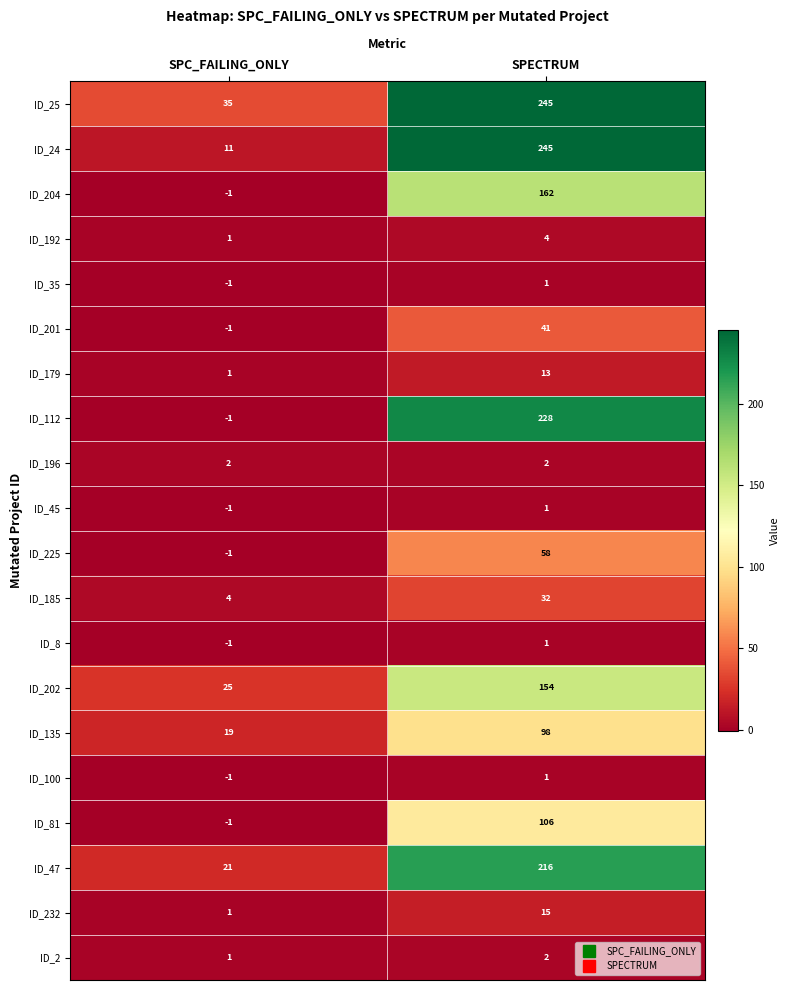

What is the difference between the highest and lowest values at SPECTRUM?

244